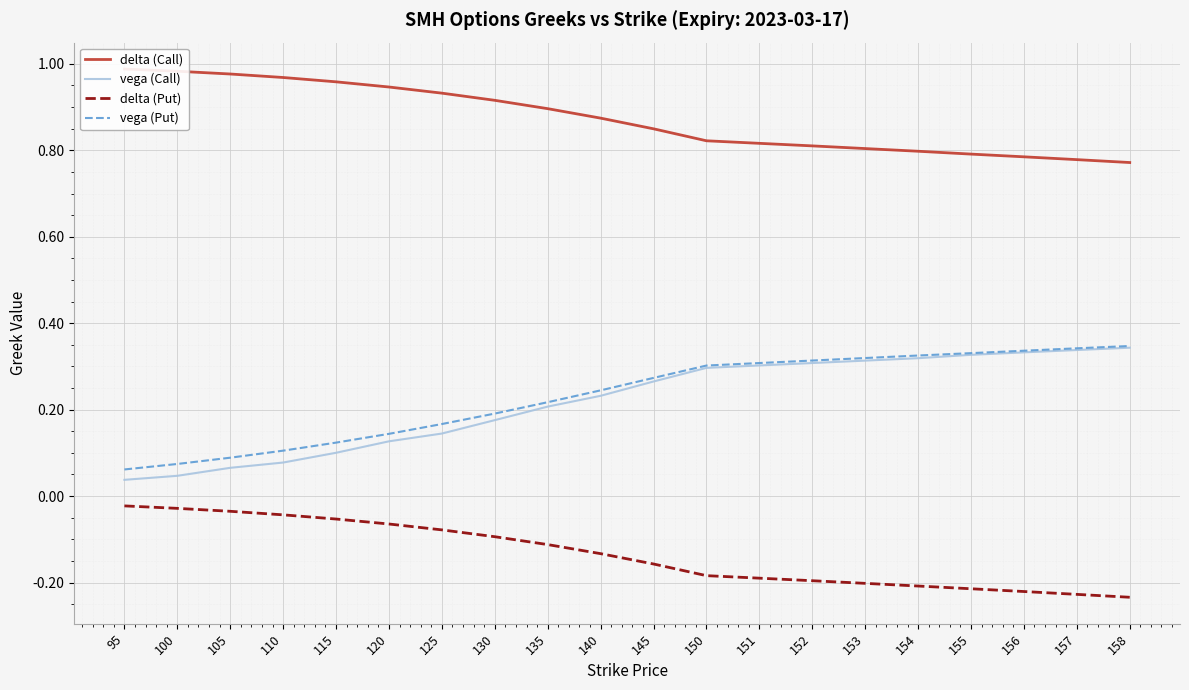

Is it true that delta (Call) equals 1.0 at 100?

True